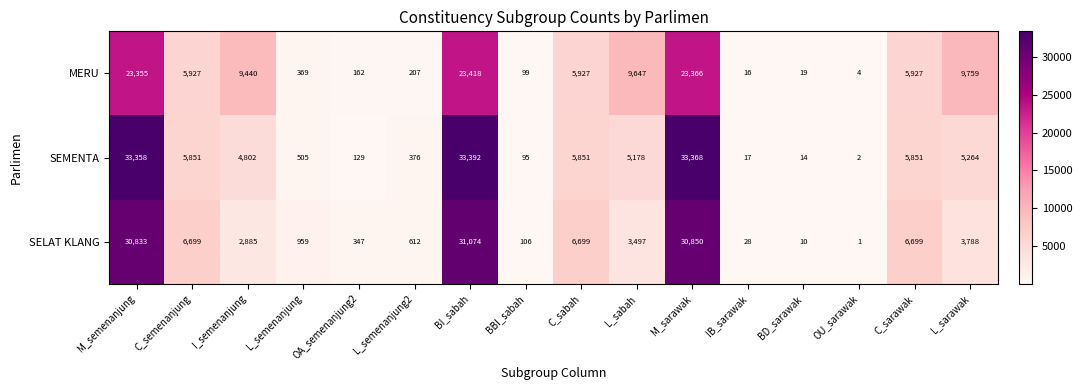

What is the difference between the highest and lowest values at OA_semenanjung2?

218